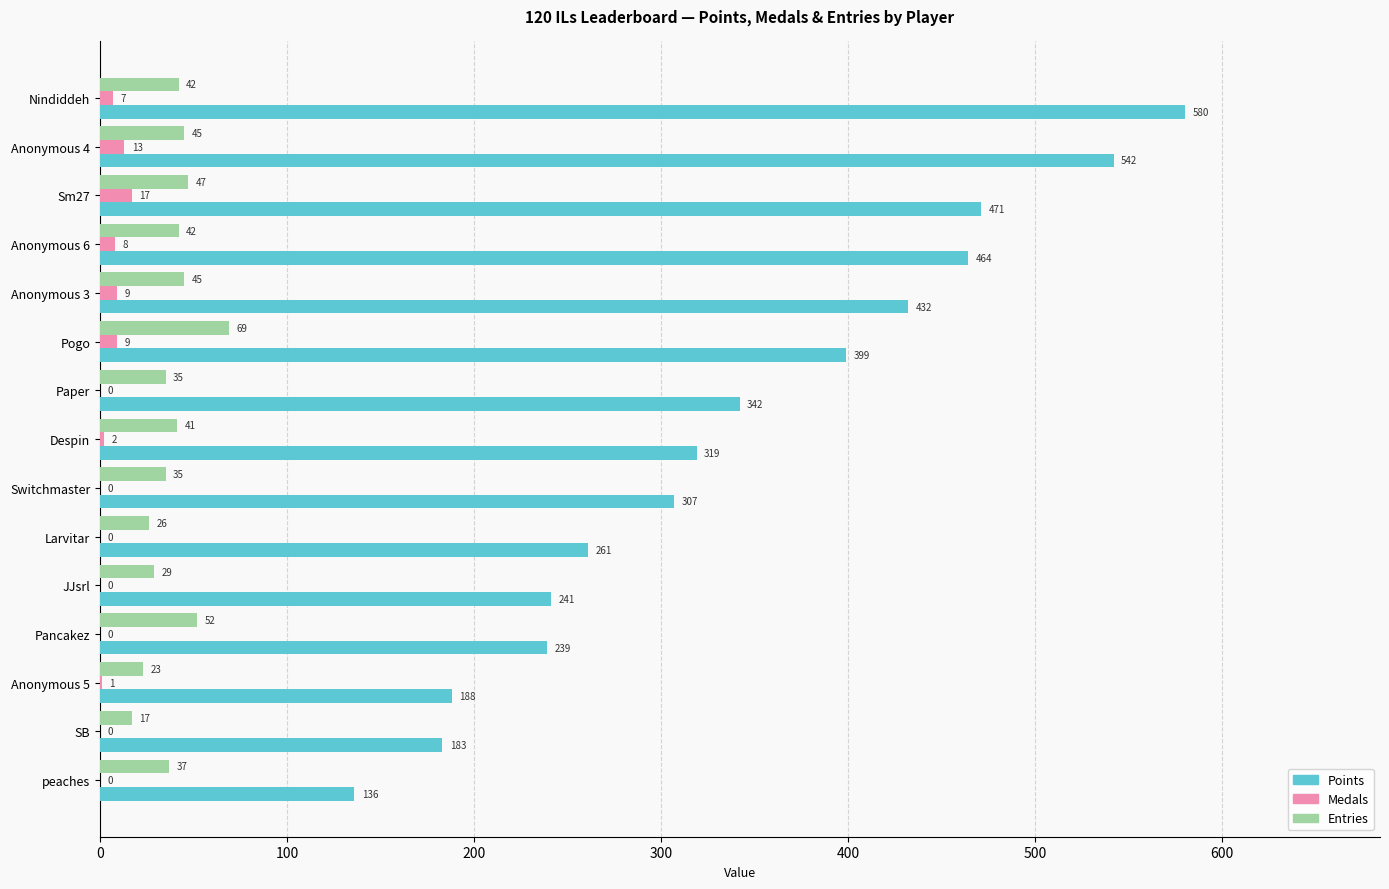

Where is Medals nearest to the value 8?

Anonymous 6